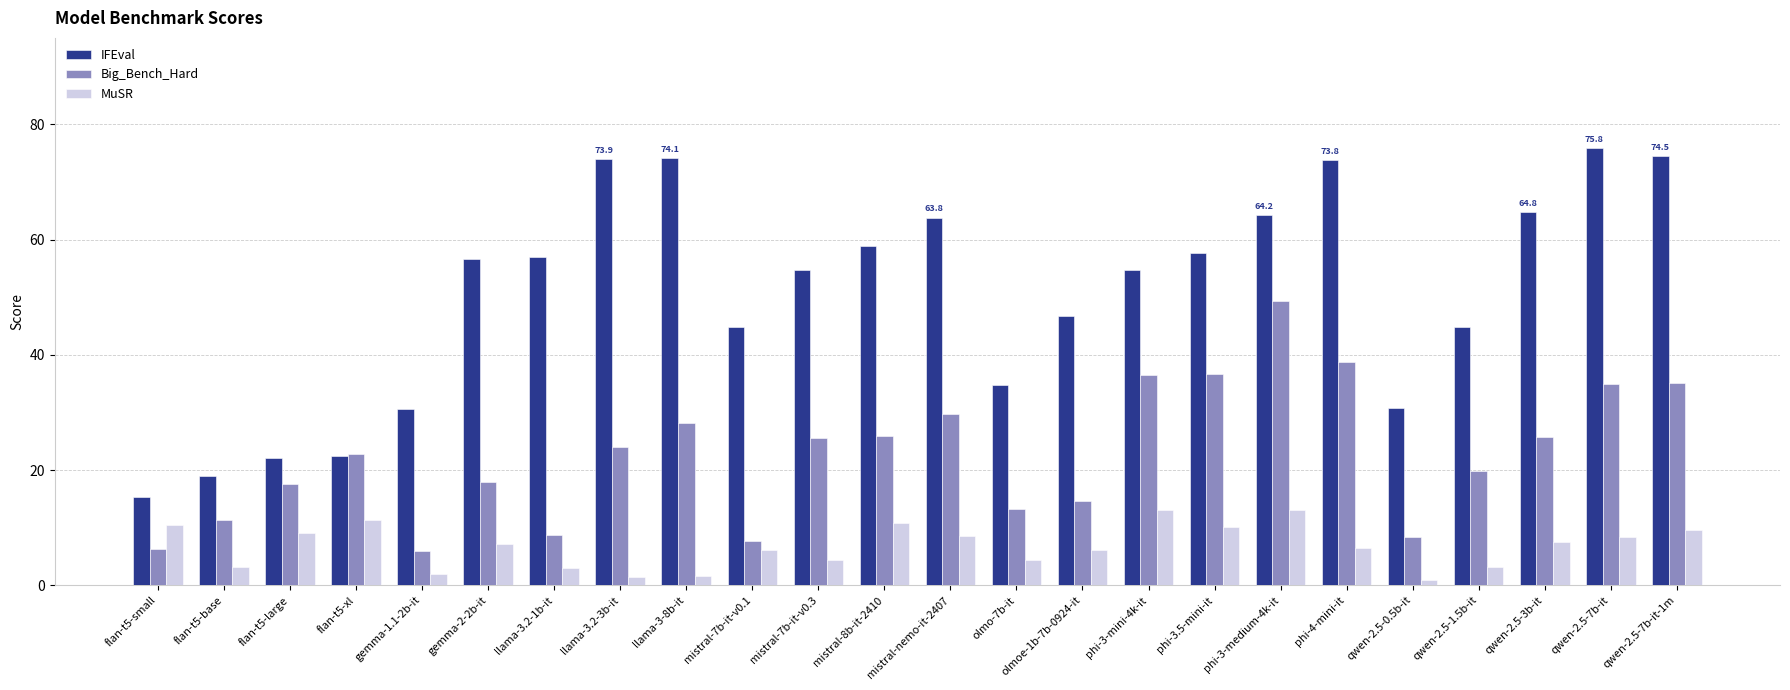

What is the difference between the highest and lowest values at flan-t5-large?

13.0